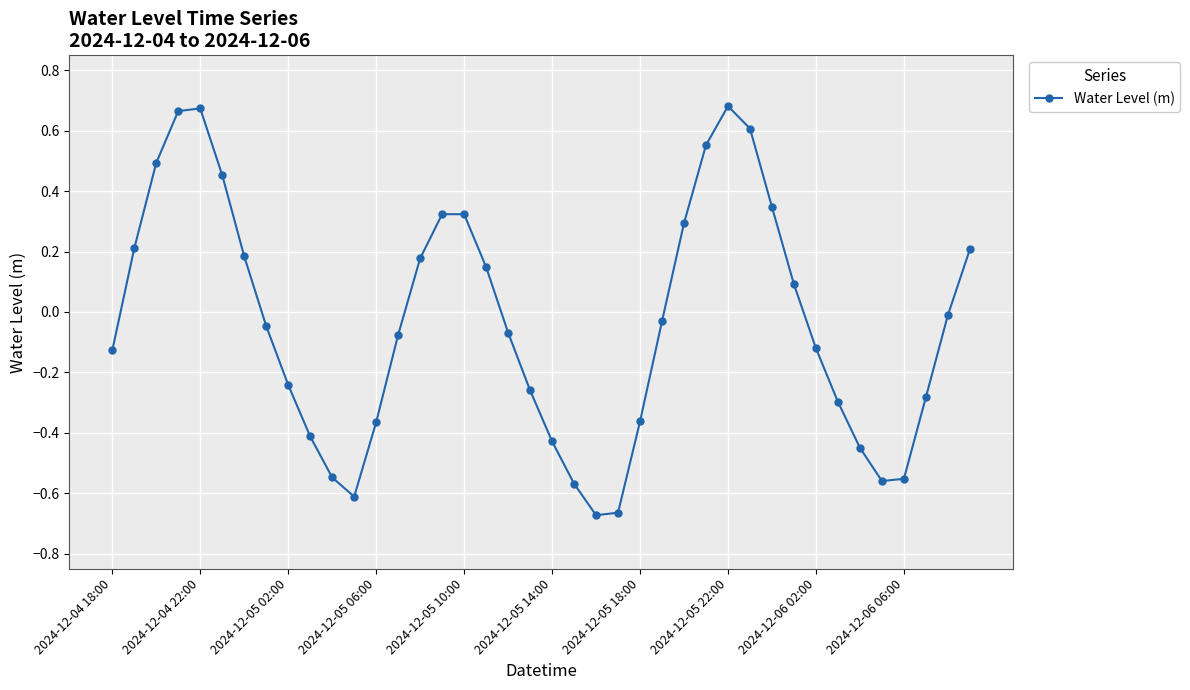

True or false: there are more than 0 points higher than both neighbors.

True